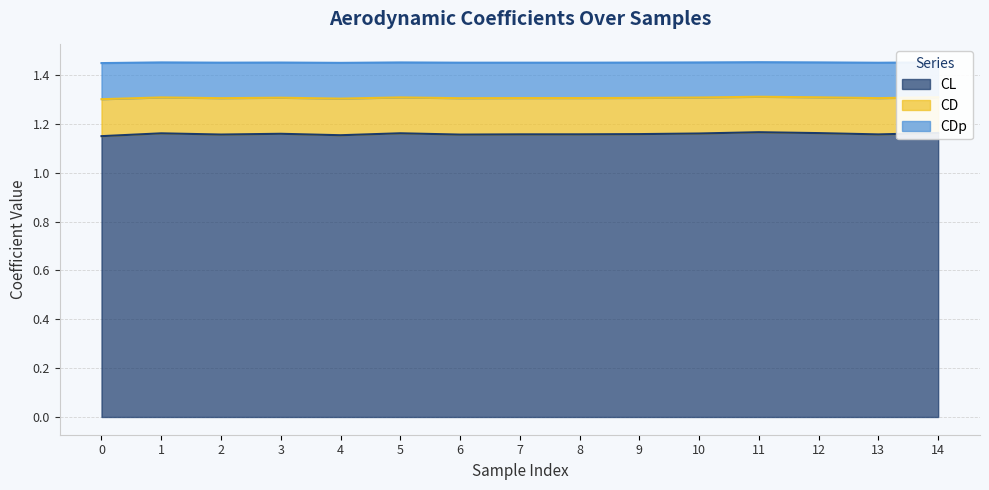

What is the sum of the CL values at 10 and 1?

2.3